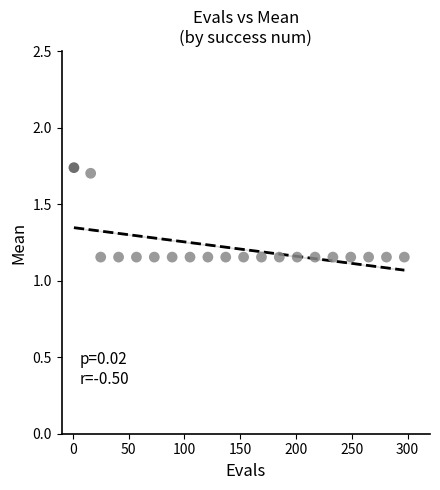

What is the range of X values (max minus min)?

296.0